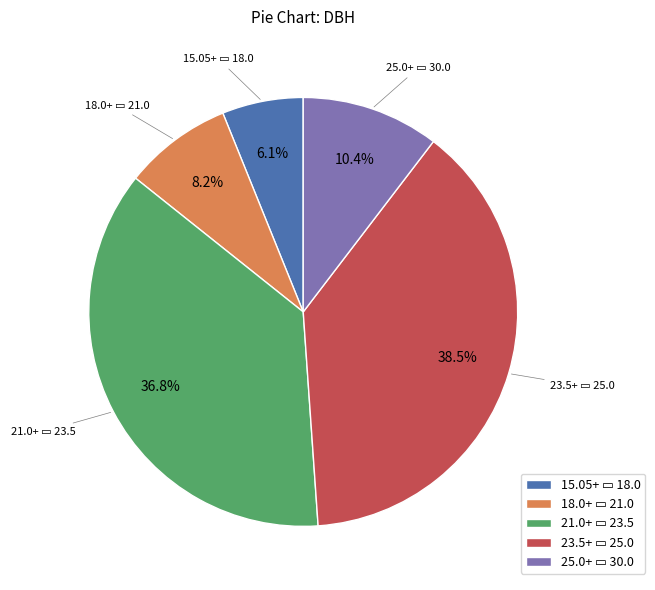

Does any single category account for the majority?

No